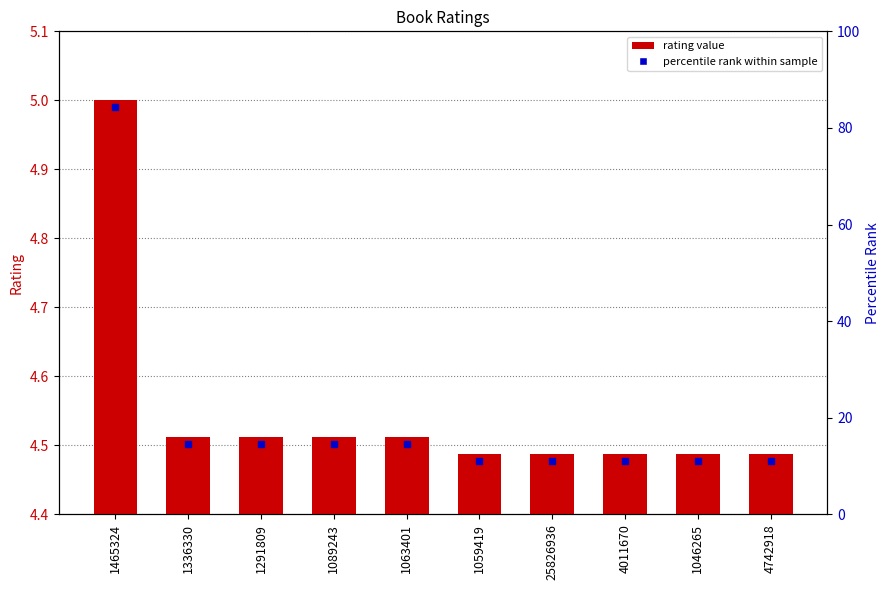

Approximately how many times larger is the value at 1046265 compared to 1291809?

1.0